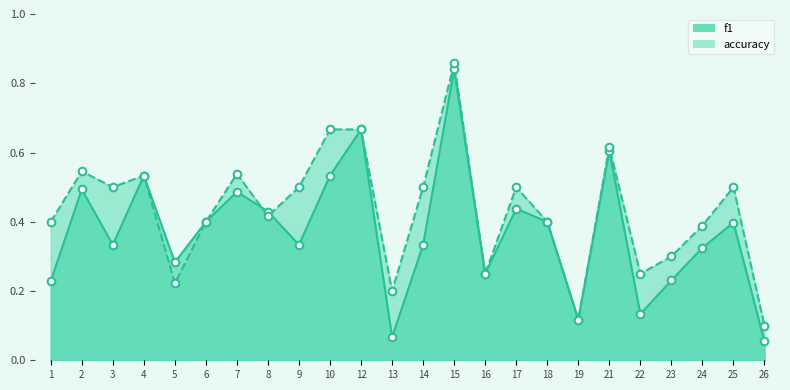

Which series contains the highest Y value?

accuracy